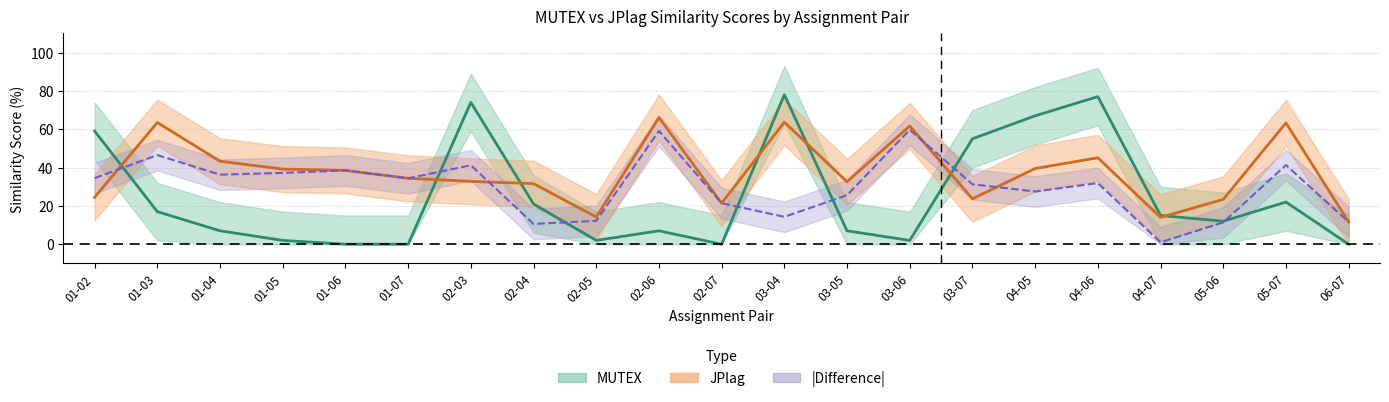

Is the value of JPlag at 01-03 greater than the value of MUTEX at 02-07?

Yes